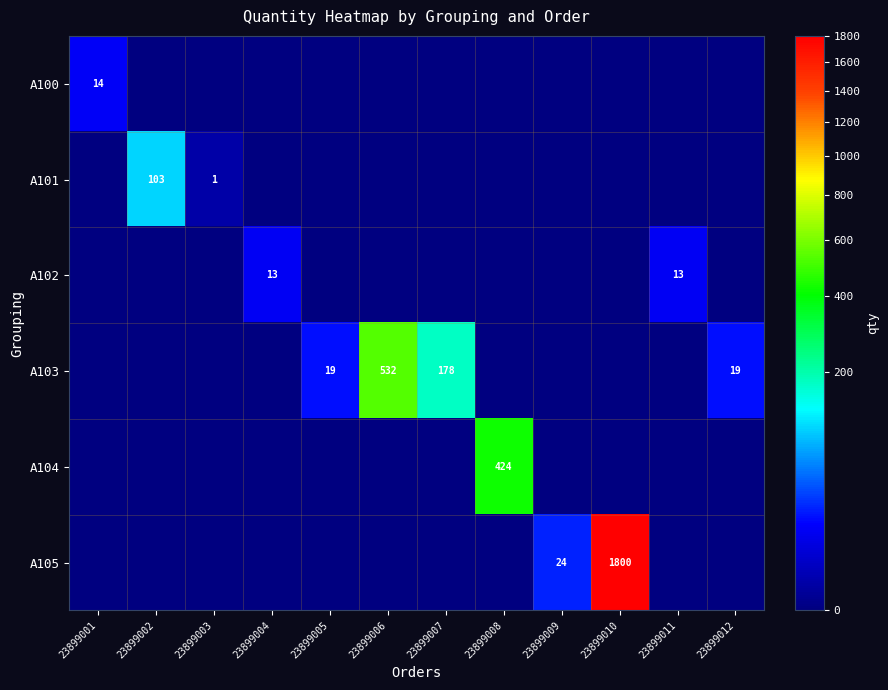

What is the spread (max minus min) of values at 23899011?

13